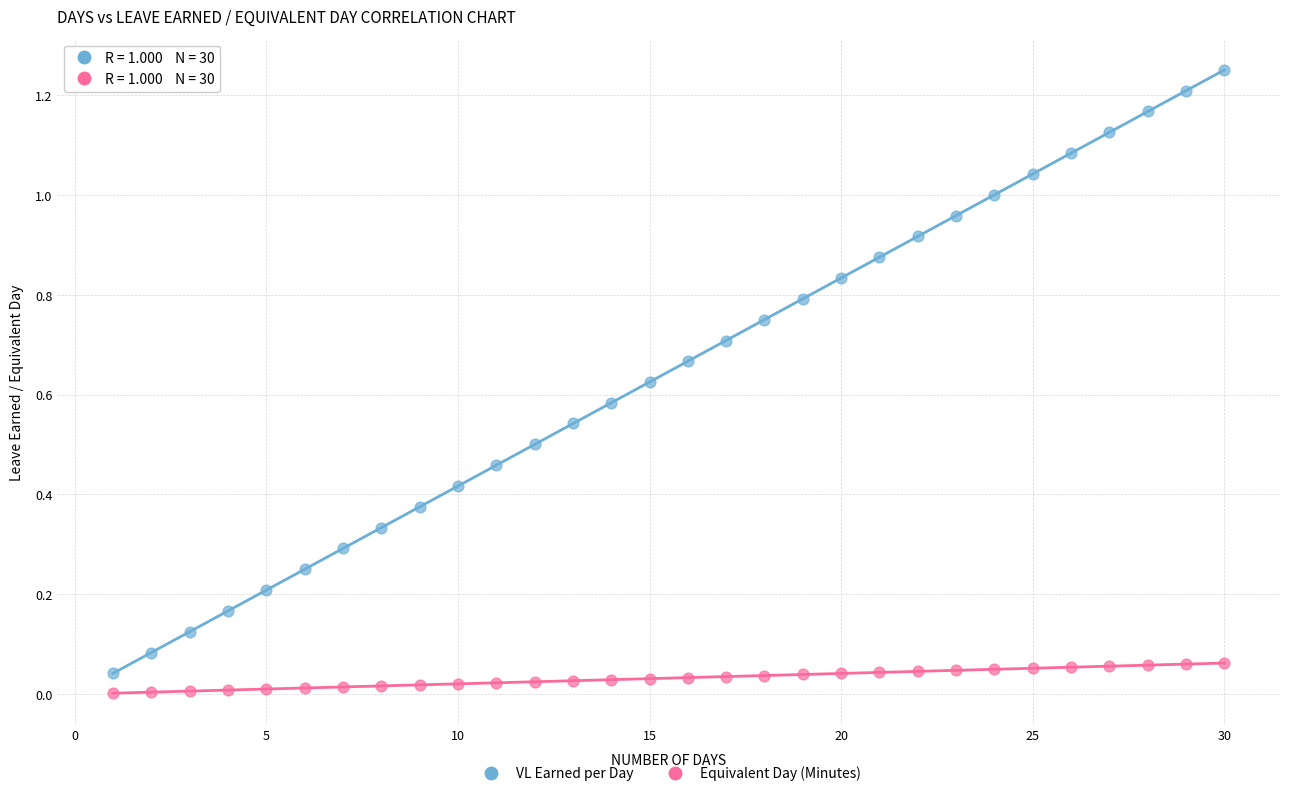

Which series has the largest Y range (max minus min)?

VL Earned per Day